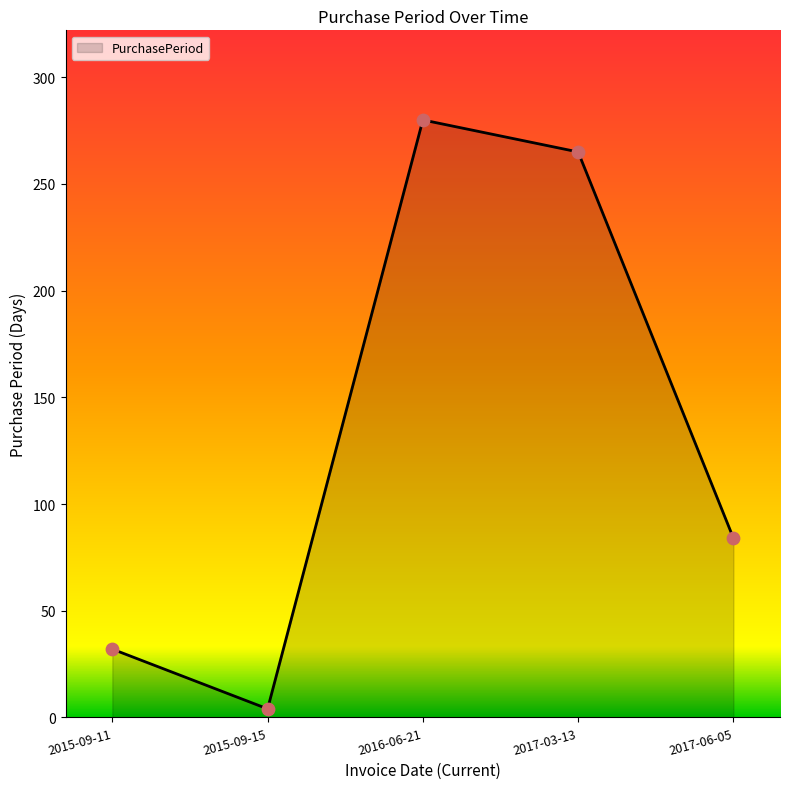

Between 2016-06-21 and 2015-09-11, which is larger?

2016-06-21